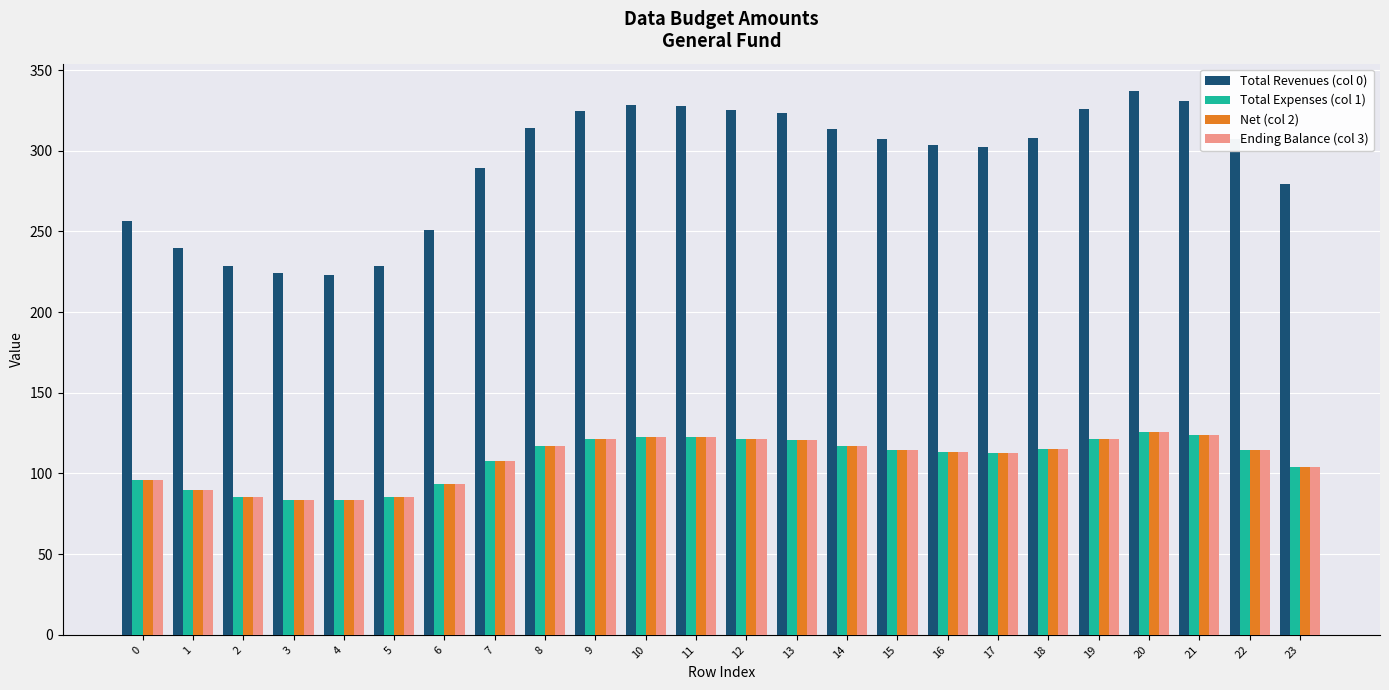

At which label does Ending Balance (col 3) first exceed 114?

8